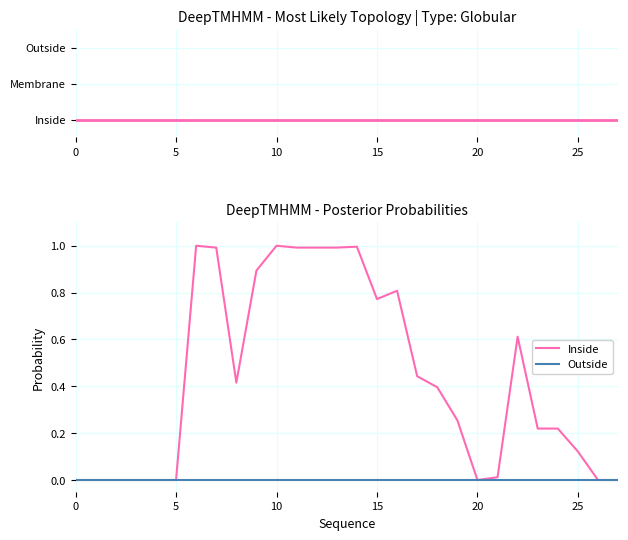

Rank the series by their maximum value, from highest to lowest.

Inside, Topology, Outside